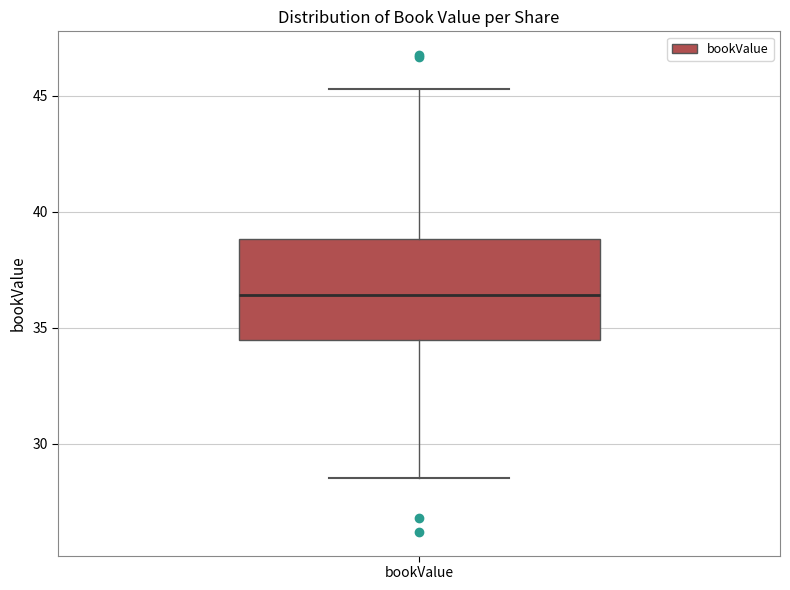

Read this box plot against the y-axis: the position of the median line, the range covered by the box, and the ends of both whiskers. The values are not printed on the chart, so give them approximately, as read against the axis.

median 36.5, box 34.5 to 39.0, whiskers 28.5 to 45.5